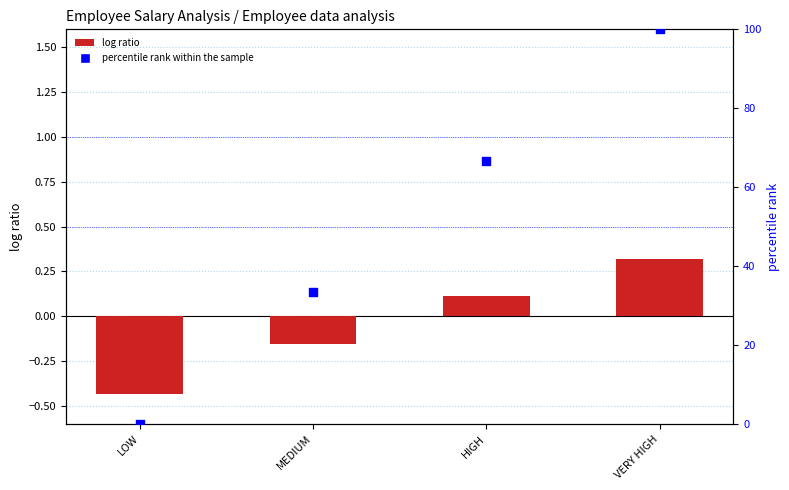

At how many categories does at least one series exceed 90?

1